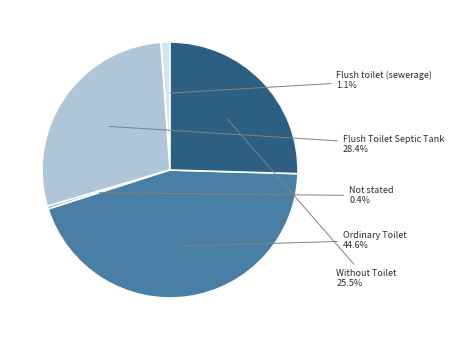

What is the largest slice in the pie chart?

Ordinary Toilet